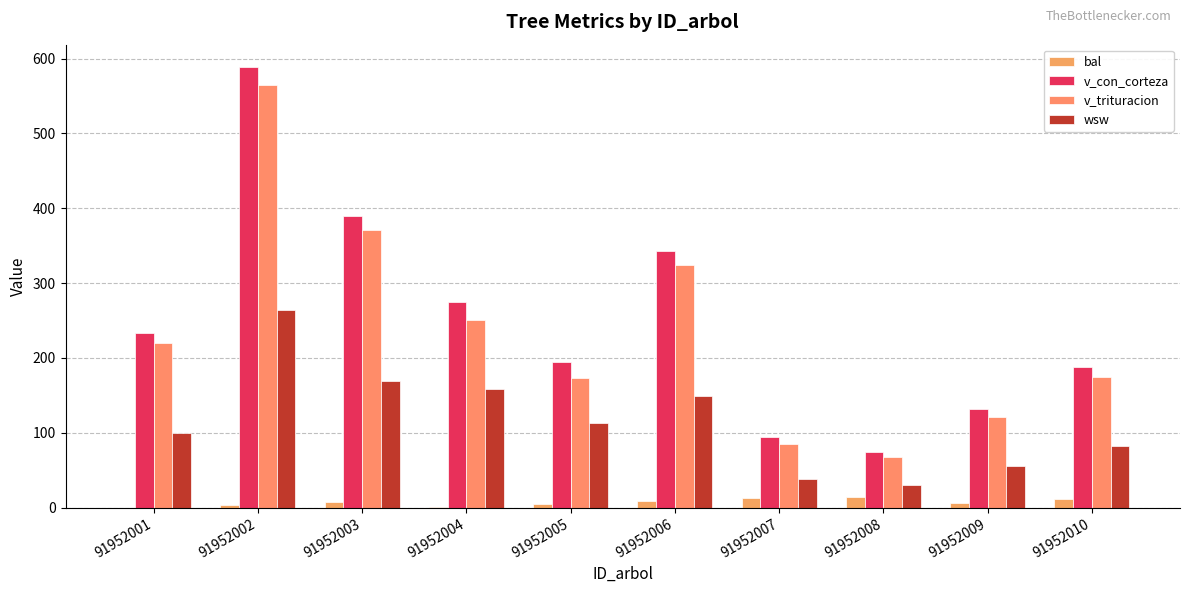

Rank the series by their maximum value, from lowest to highest.

bal, wsw, v_trituracion, v_con_corteza